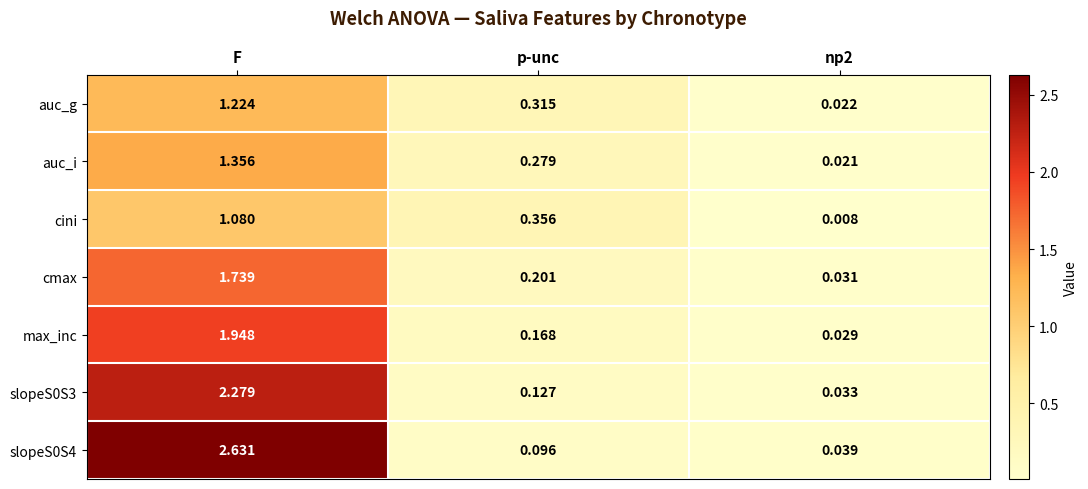

Which category has the highest value in the auc_i series?

F